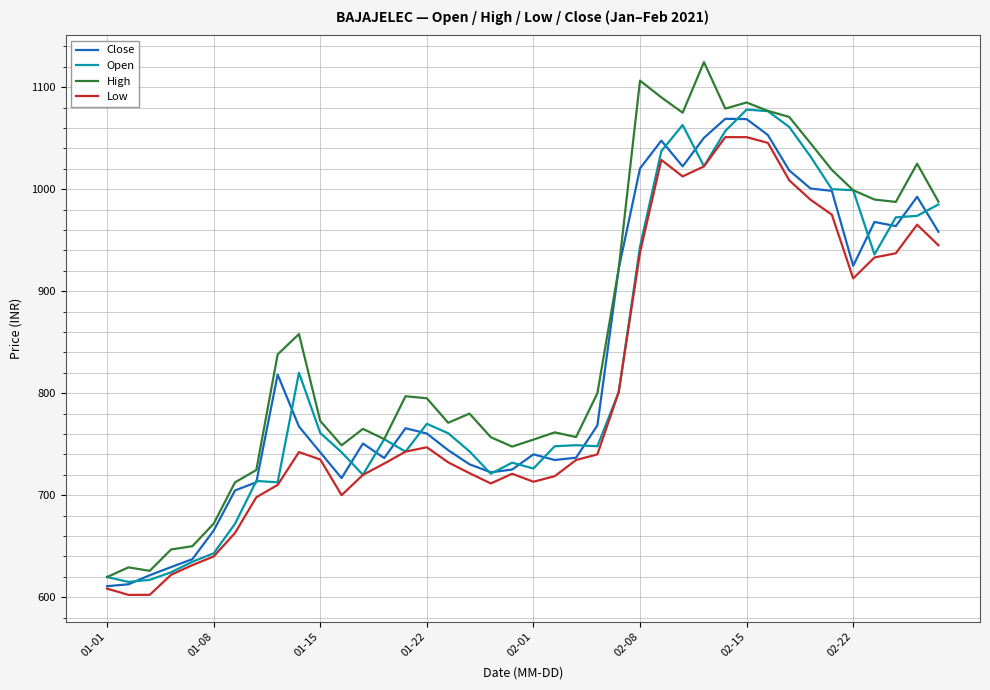

Which series has the largest range (max minus min)?

High